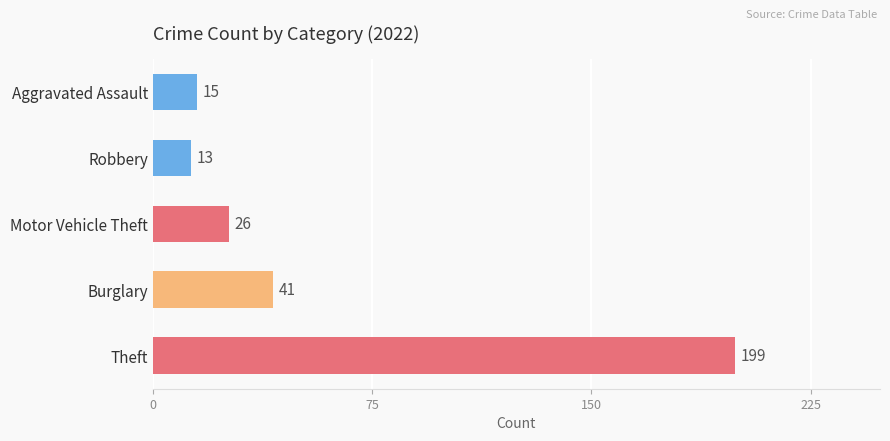

Reading bottom to top, transcribe all the data shown in this chart.

199	41	26	13	15